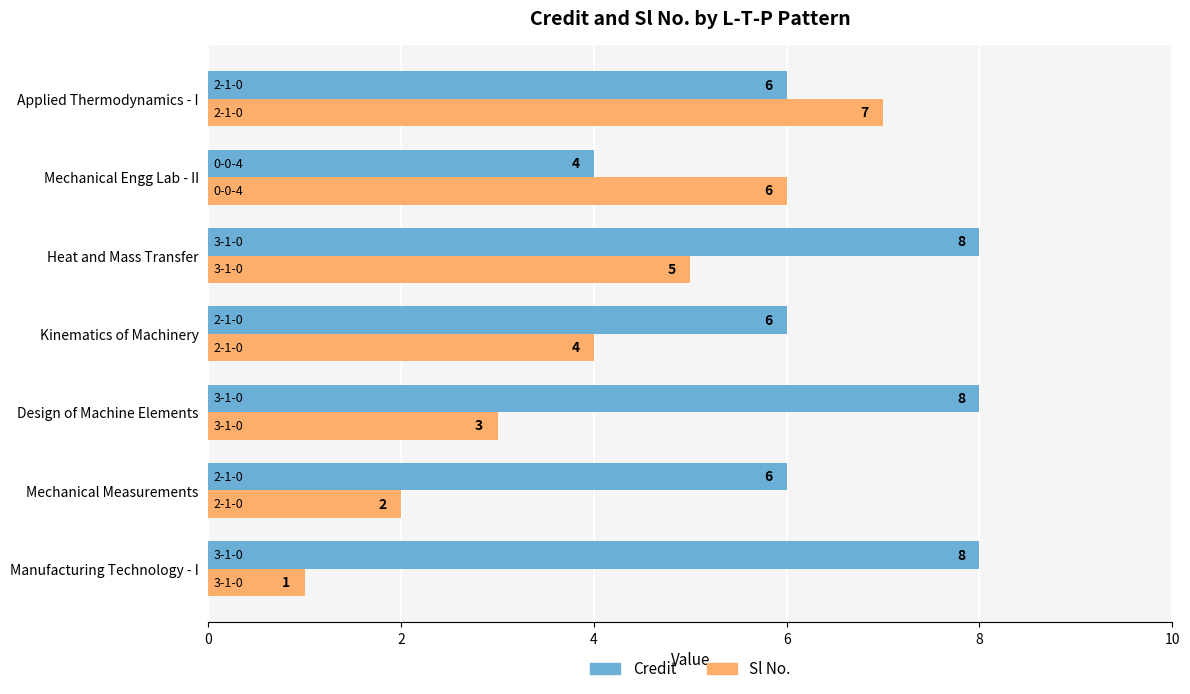

What are all the series names shown in the legend?

Credit, Sl No.